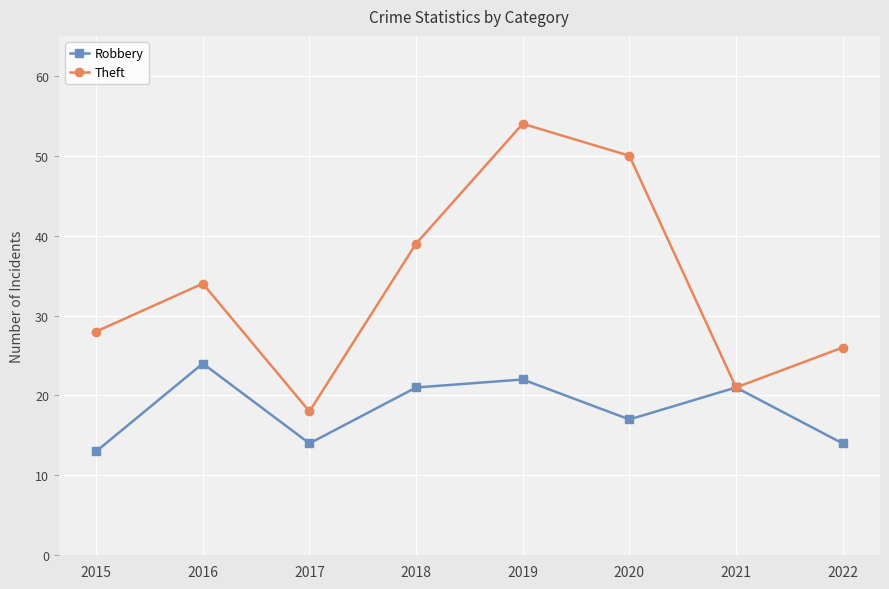

At which category is the sum across all series the highest?

2019